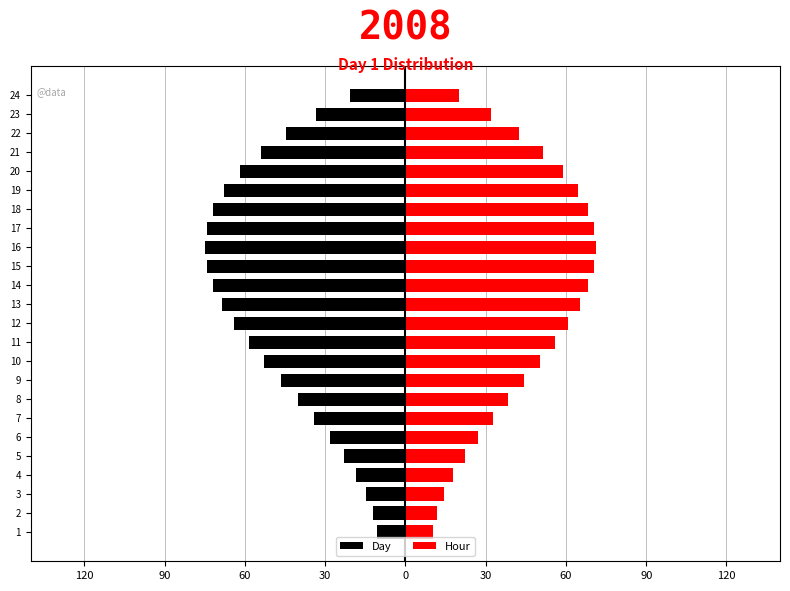

What is the highest value of the Day series?

-10.4